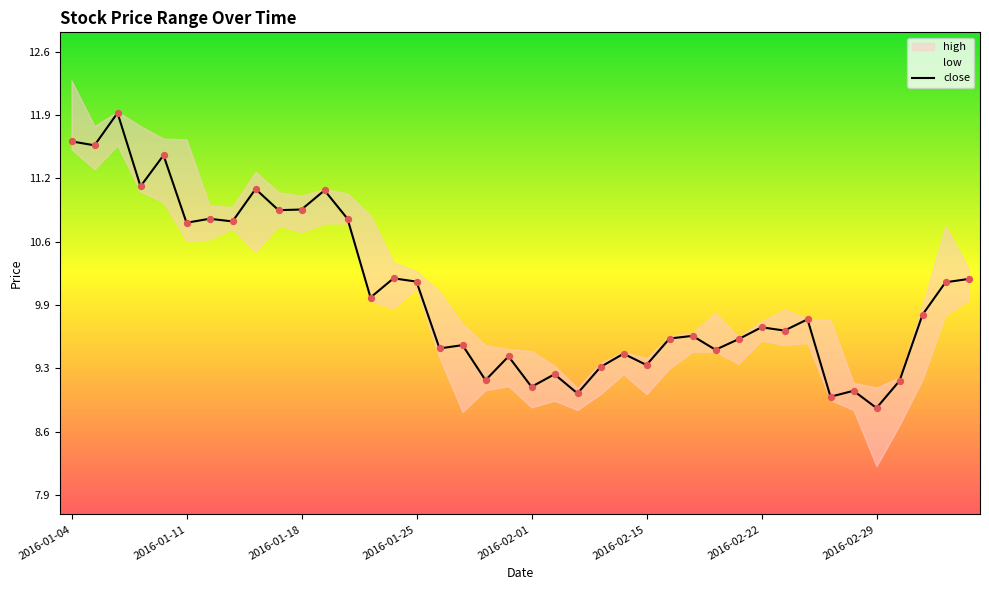

What is the highest value of the close series?

11.9